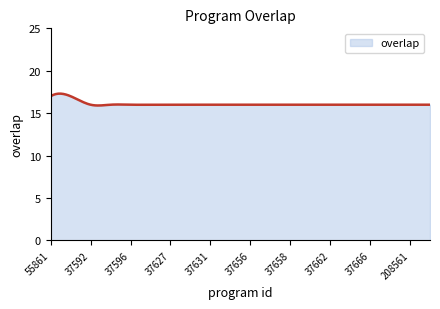

What is the average value?

16.1